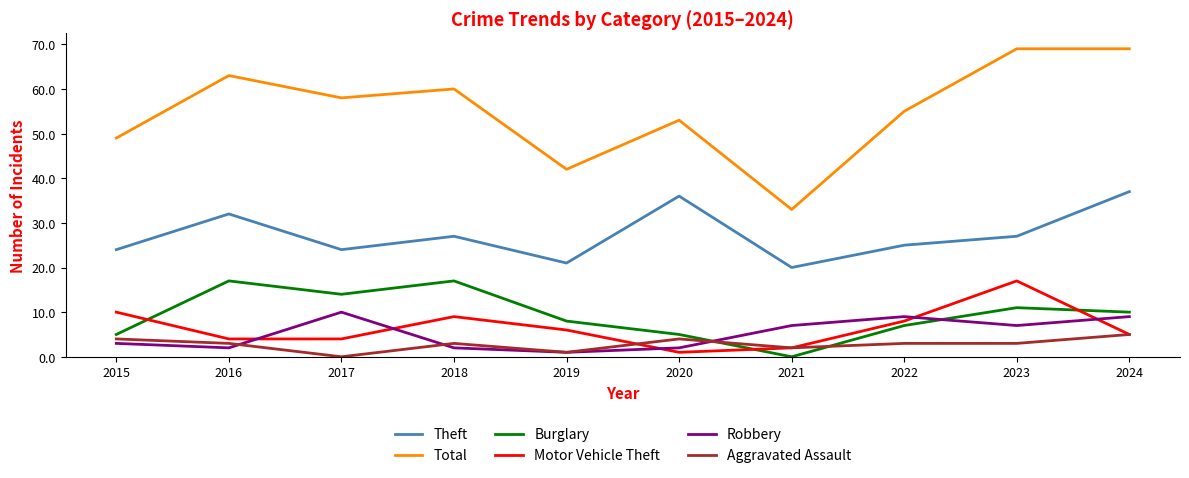

How many Burglary values are between 5 and 14?

7